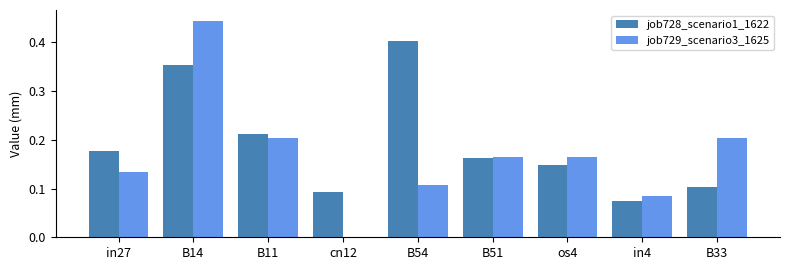

Where is job728_scenario1_1622 nearest to the value 0?

in4